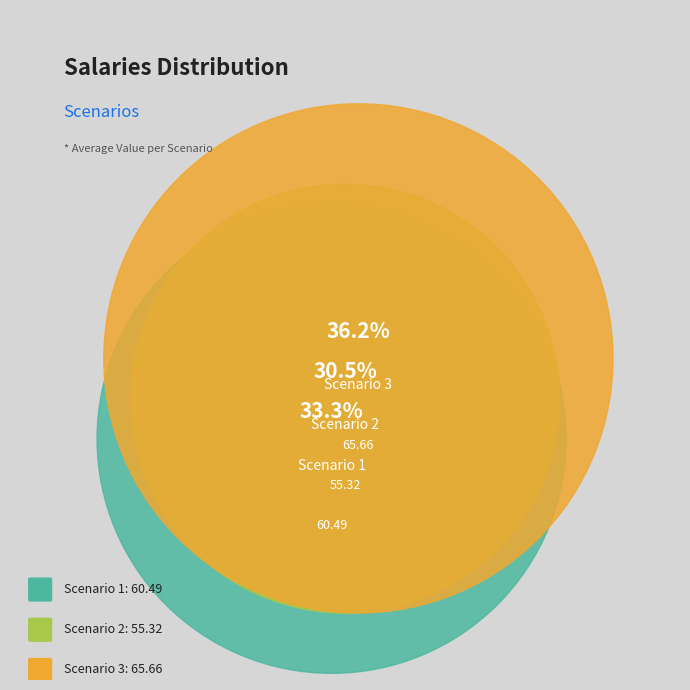

What is the ratio of the value at Scenario 3 to the value at Scenario 2?

1.2